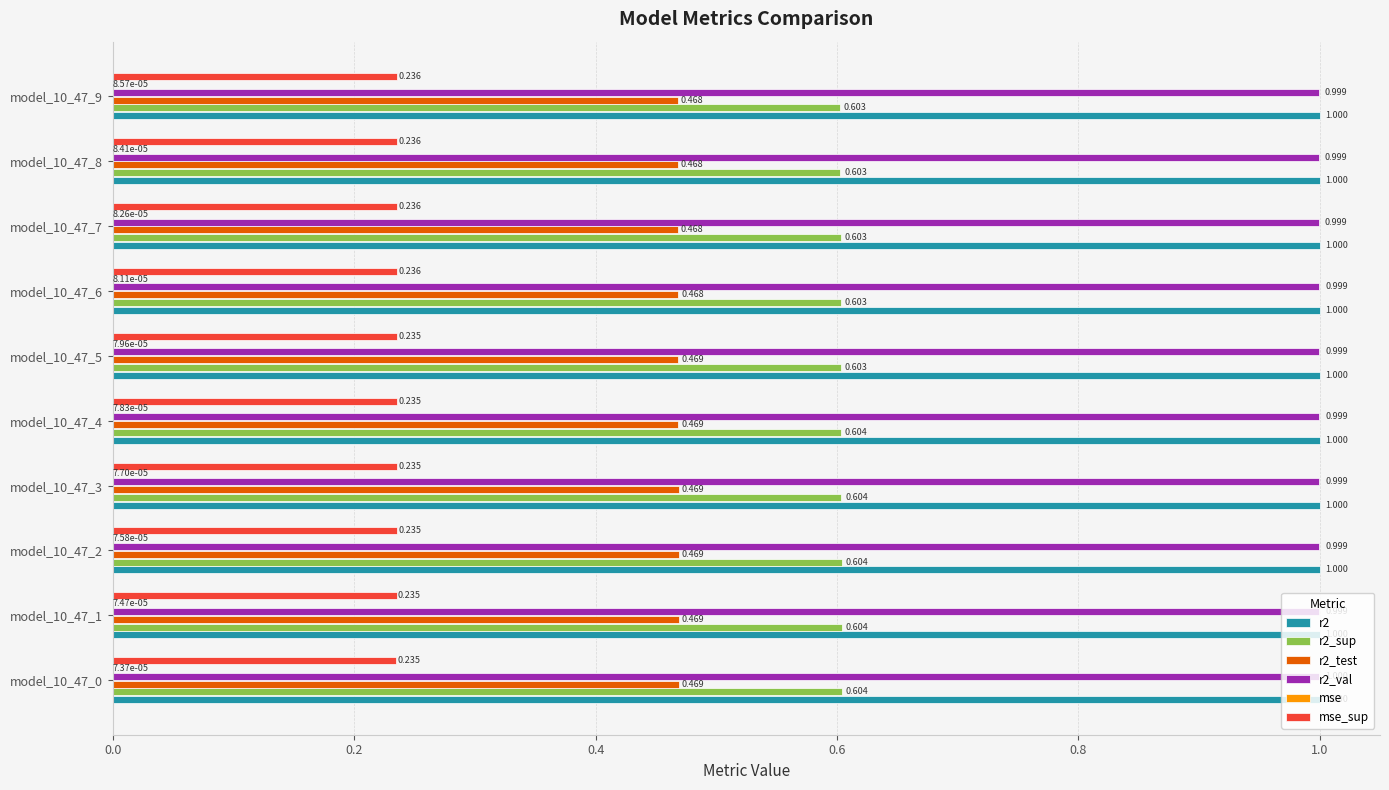

What position from the right is 9?

1